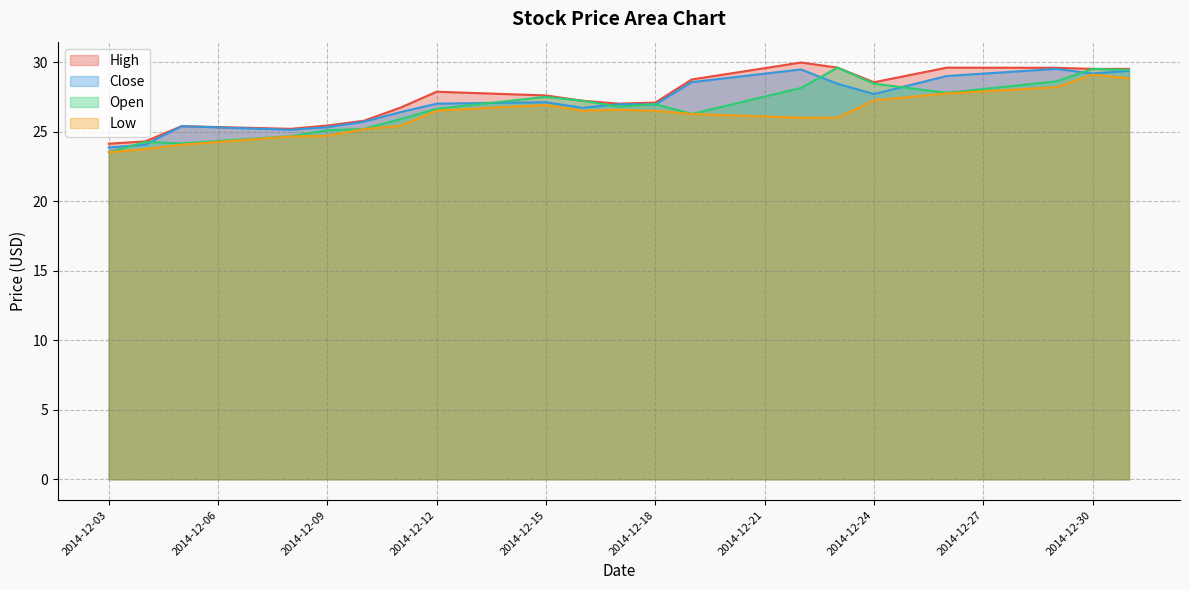

At 2014-12-26, list the series in order from largest to smallest.

High, Close, Open, Low